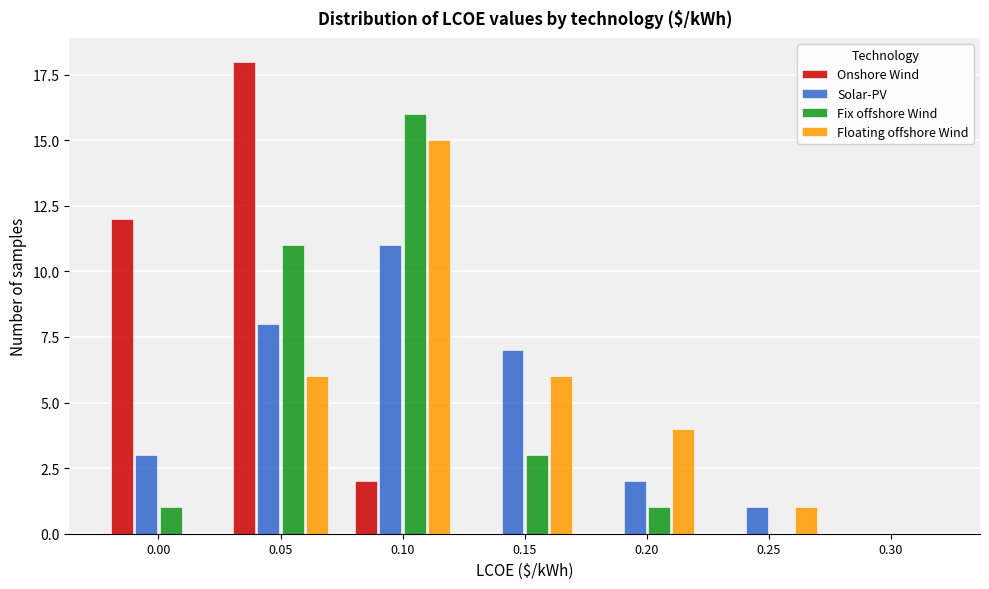

Reading left to right, list all the values displayed in this chart.

Onshore Wind: 0.00=12	0.05=18	0.10=2	0.15=0	0.20=0	0.25=0	0.30=0
Solar-PV: 0.00=3	0.05=8	0.10=11	0.15=7	0.20=2	0.25=1	0.30=0
Fix offshore Wind: 0.00=1	0.05=11	0.10=16	0.15=3	0.20=1	0.25=0	0.30=0
Floating offshore Wind: 0.00=0	0.05=6	0.10=15	0.15=6	0.20=4	0.25=1	0.30=0